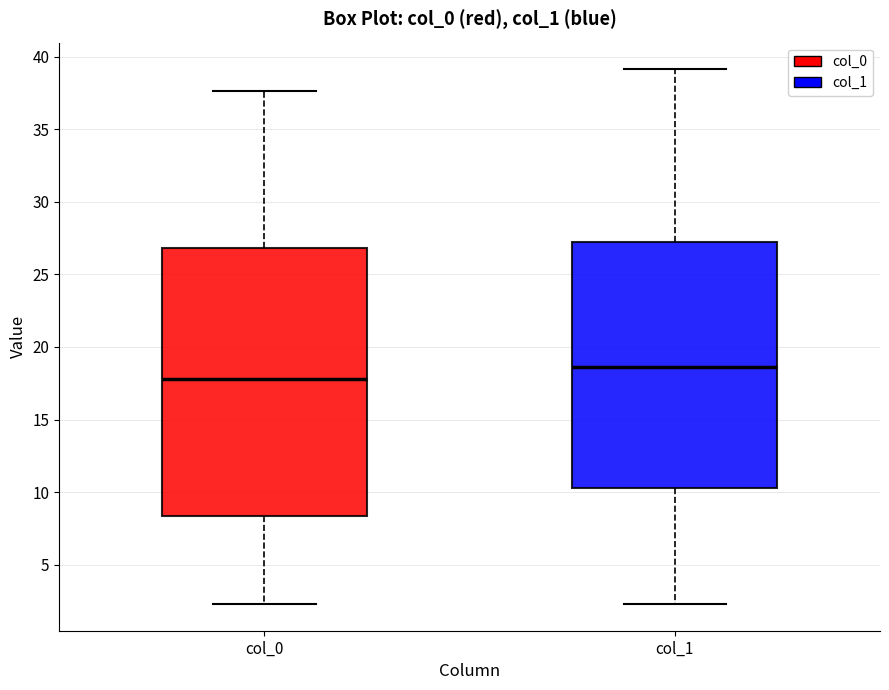

Which box is the tallest, from its lower edge to its upper edge?

col_0